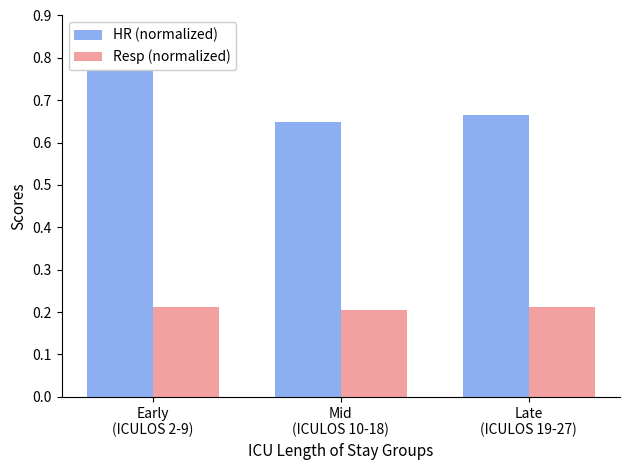

What is the label of the 1st bar from the right?

Late
(ICULOS 19-27)